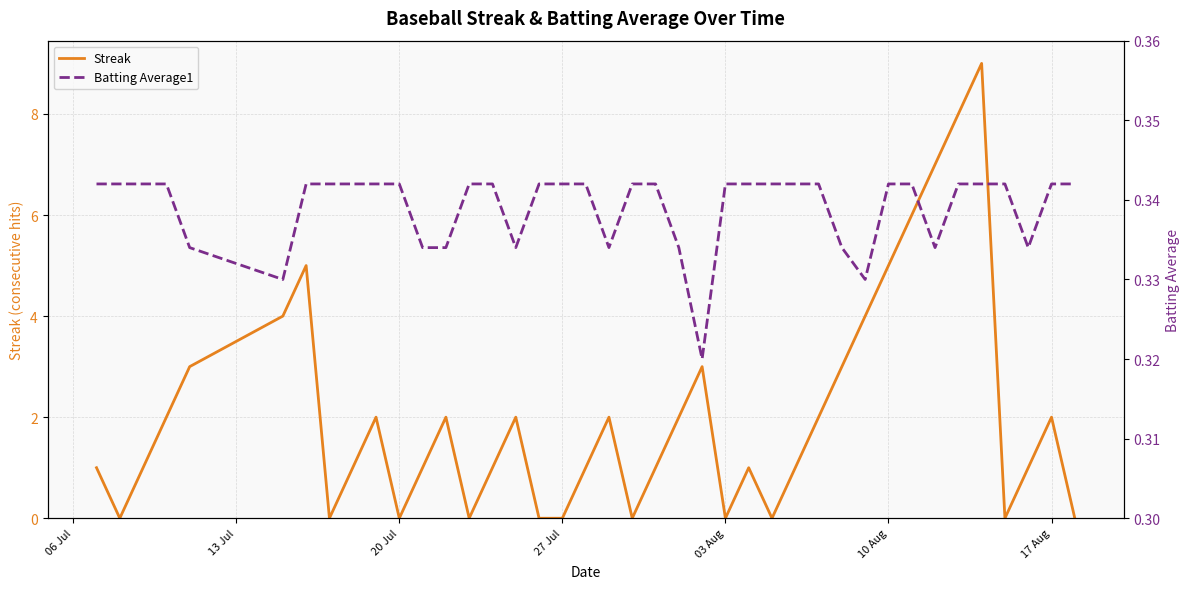

Rank the series by their average value, from highest to lowest.

Streak, Batting Average1